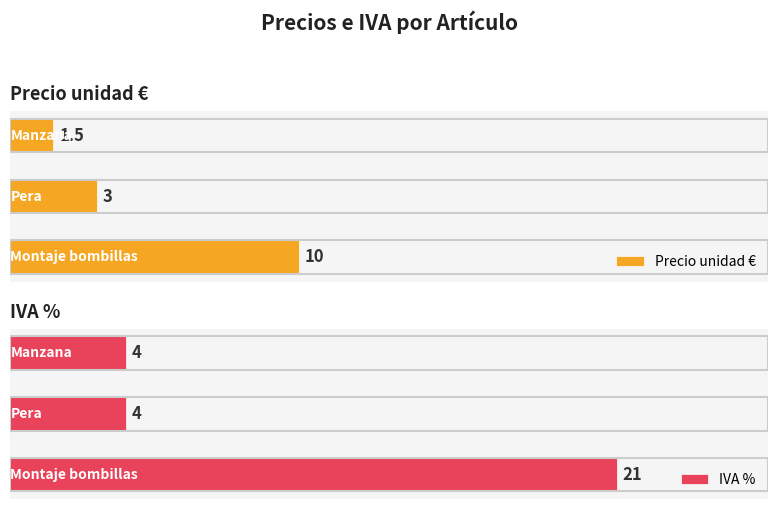

What is the difference between the Precio unidad € values at 1 and 0?

7.0